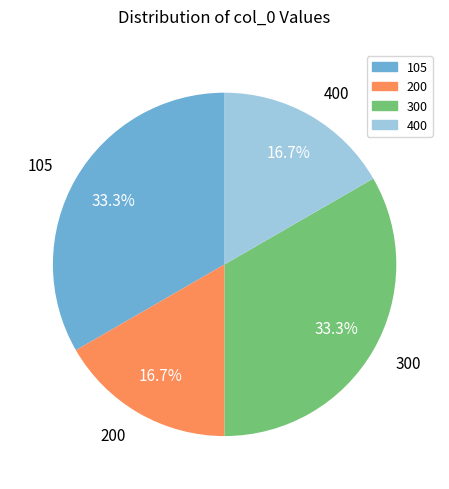

What is the ratio of the value at 400 to the value at 105?

0.5